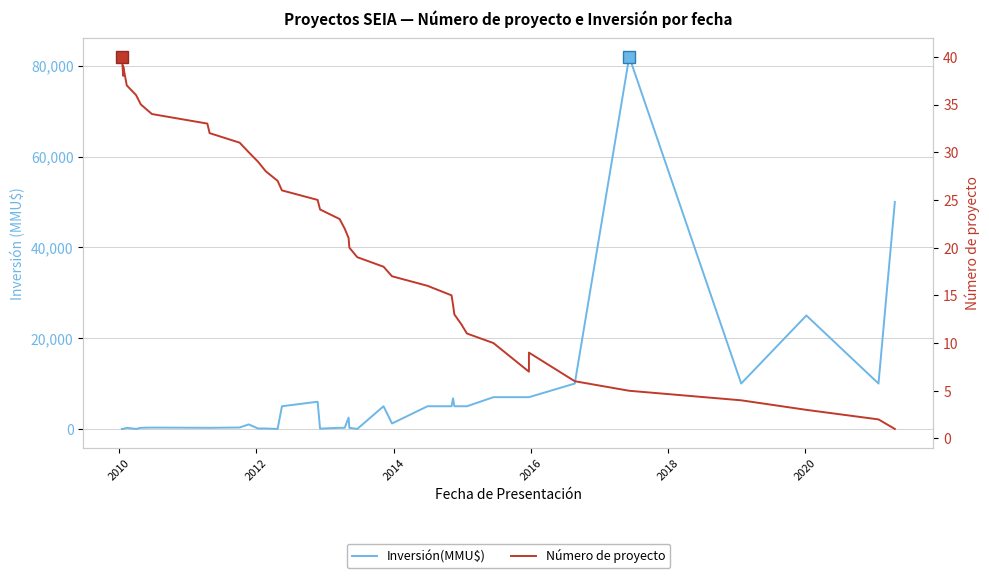

How many values in Inversión(MMU$) are above zero?

34